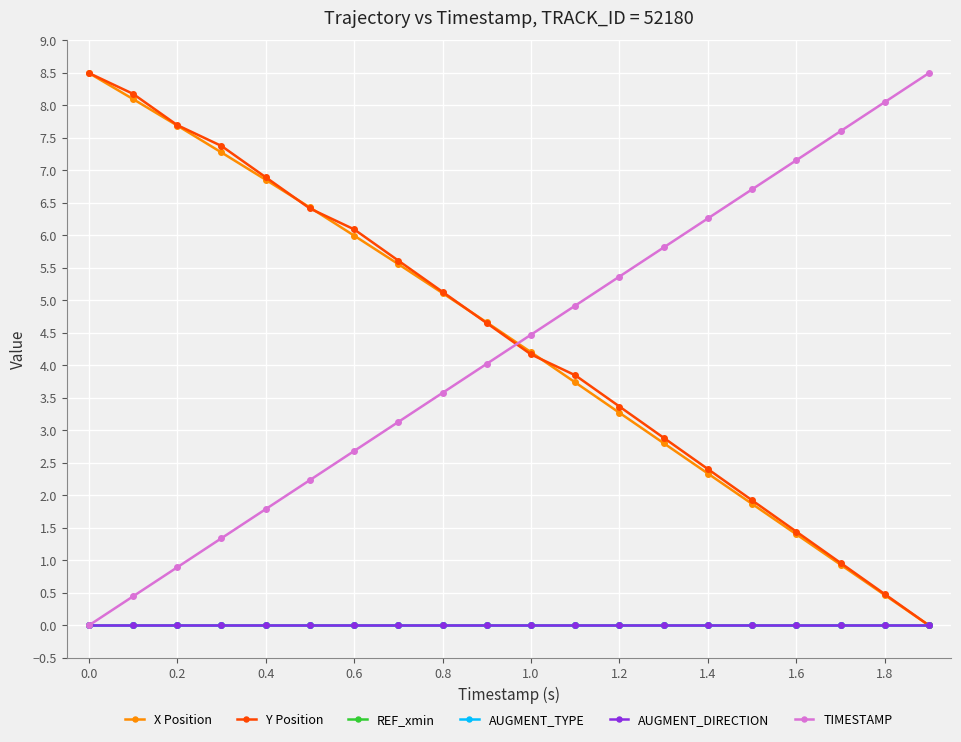

What is the sum of all Y Position values?

88.0